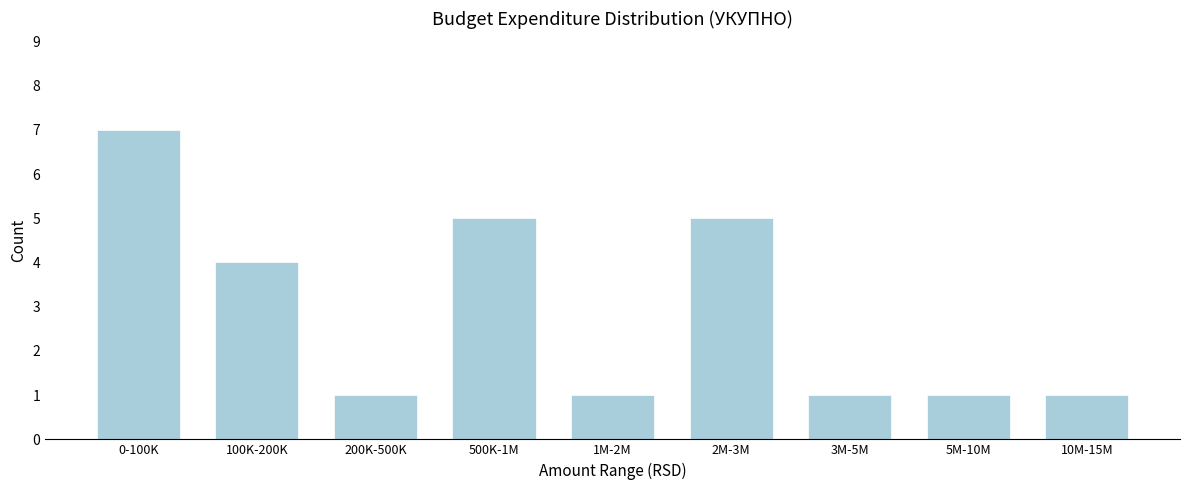

Reading left to right, transcribe all the data shown in this chart.

0-100K=7	100K-200K=4	200K-500K=1	500K-1M=5	1M-2M=1	2M-3M=5	3M-5M=1	5M-10M=1	10M-15M=1